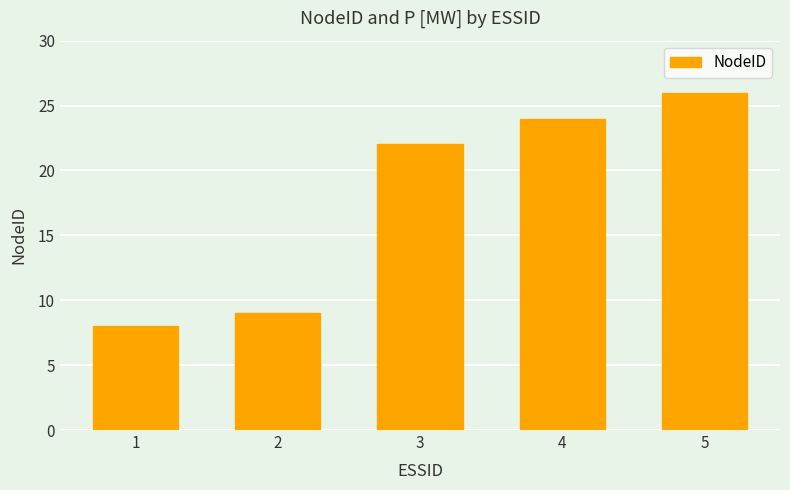

How many values are below 22?

2